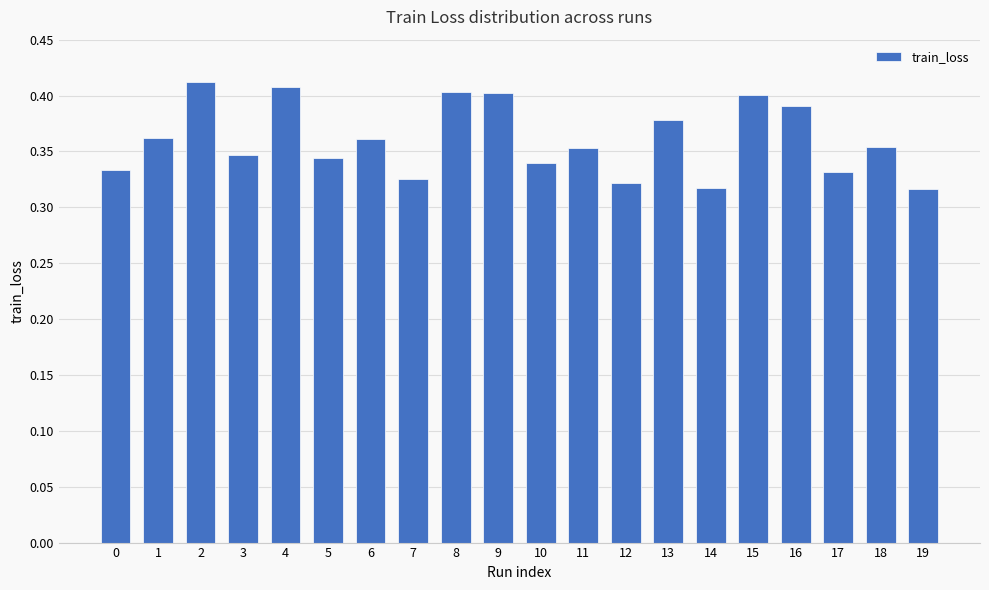

What is the sum of the values at 3 and 2?

0.8